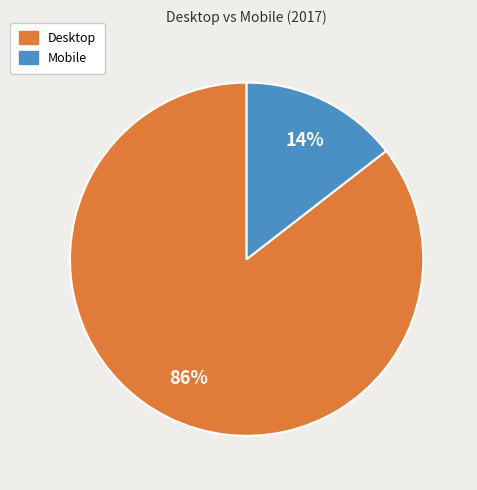

The Mobile slice represents 1% of the pie. True or false?

False